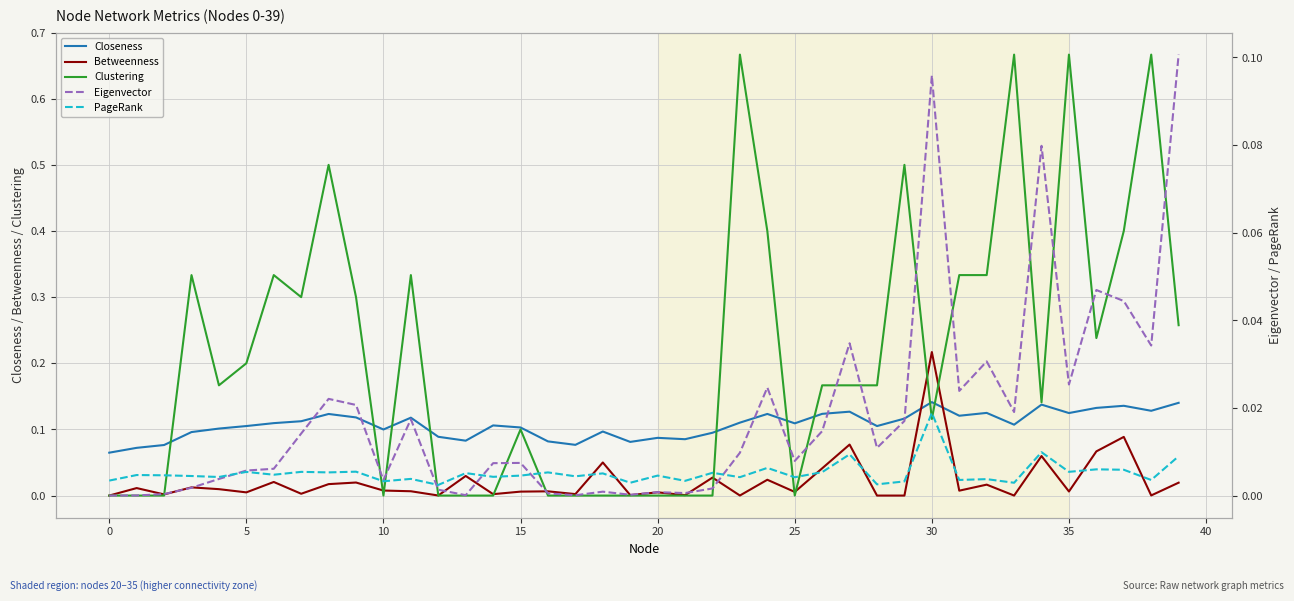

At 23, list the series in order from smallest to largest.

Betweenness, PageRank, Eigenvector, Closeness, Clustering